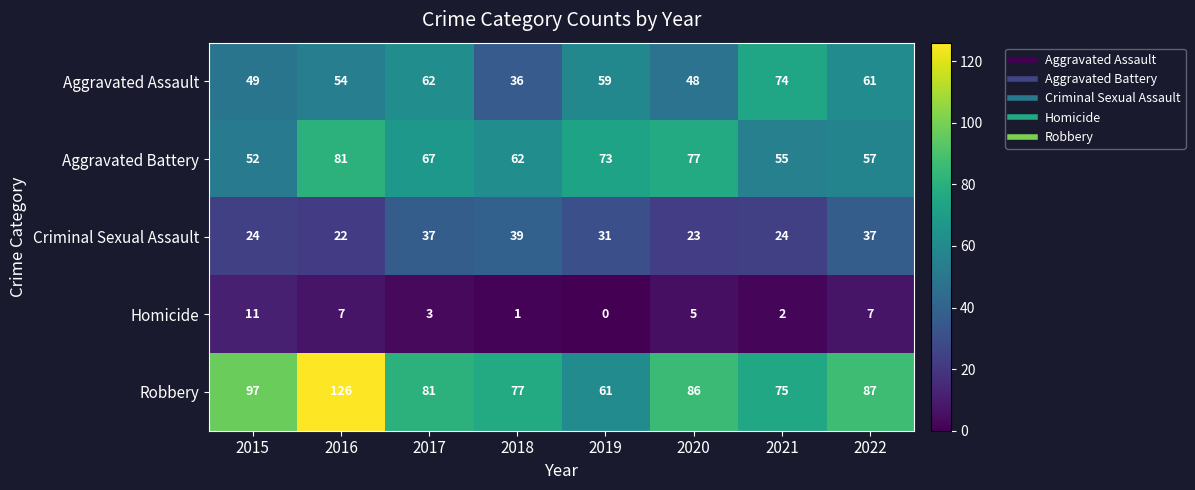

At 2018, list the series in order from largest to smallest.

Robbery, Aggravated Battery, Criminal Sexual Assault, Aggravated Assault, Homicide